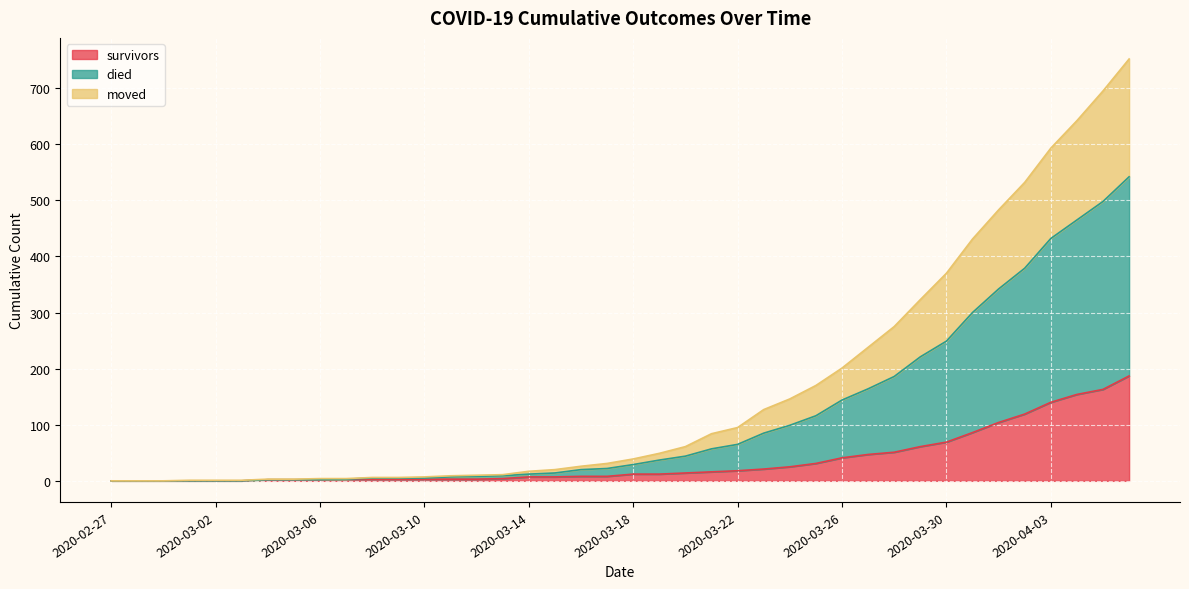

What is the average value of the survivors series?

36